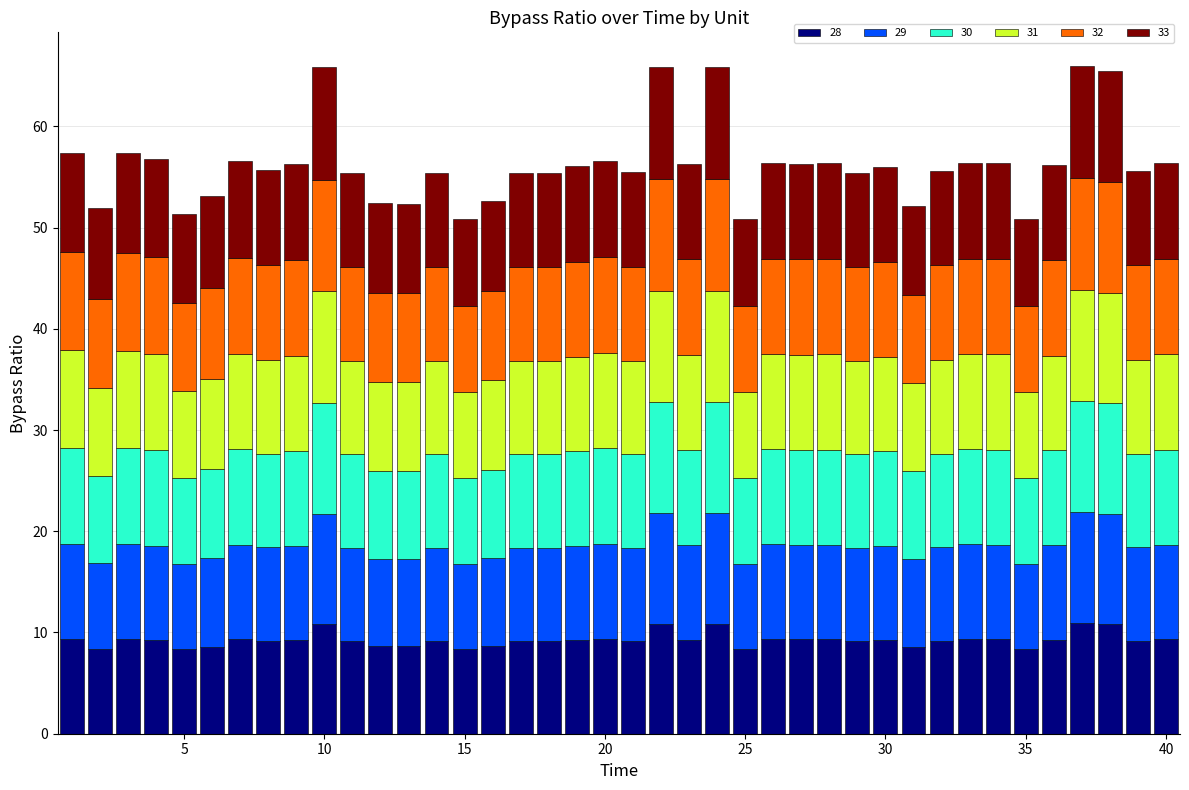

What is the average value of the 28 series?

9.3